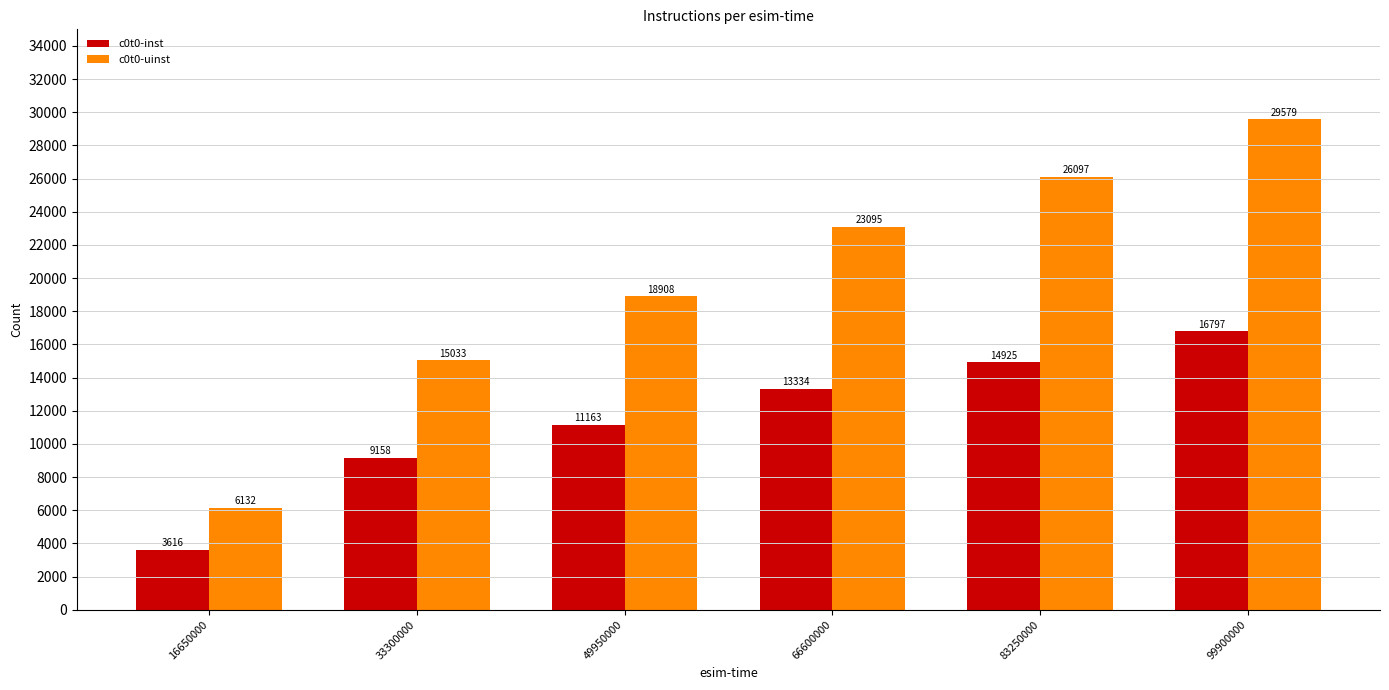

How many c0t0-uinst values are between 15033 and 26097?

4